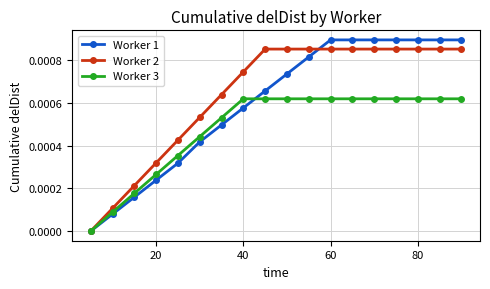

List the series in order of their peak value, highest first.

Worker 1, Worker 2, Worker 3